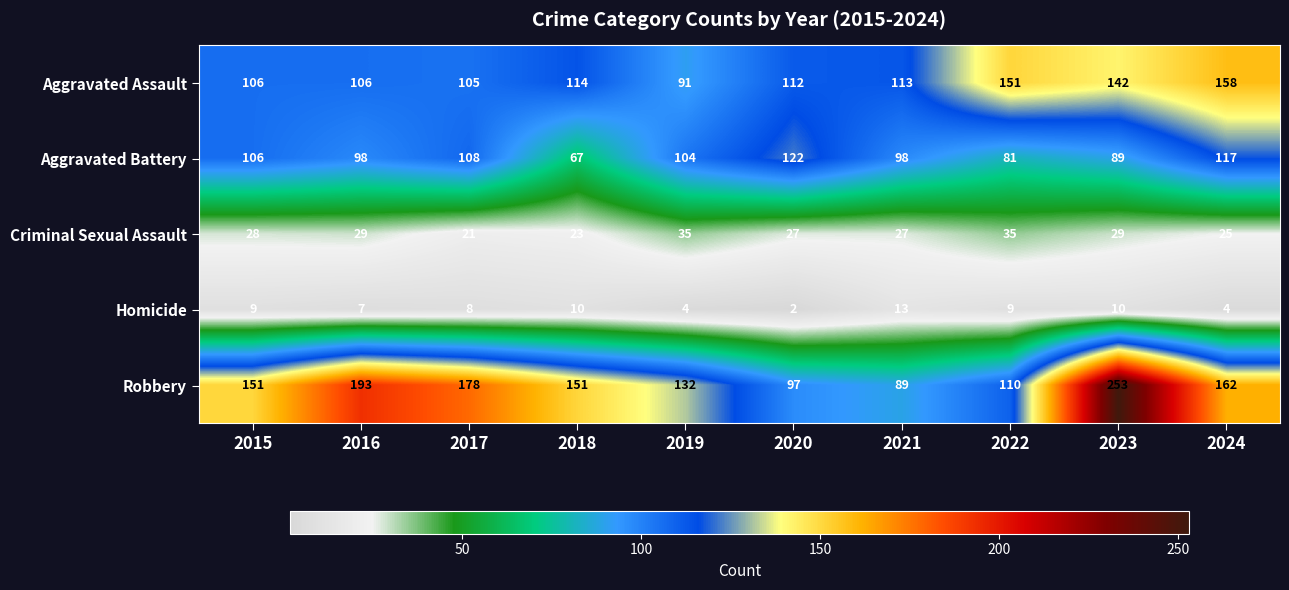

Rank the series by their maximum value, from lowest to highest.

Homicide, Criminal Sexual Assault, Aggravated Battery, Aggravated Assault, Robbery